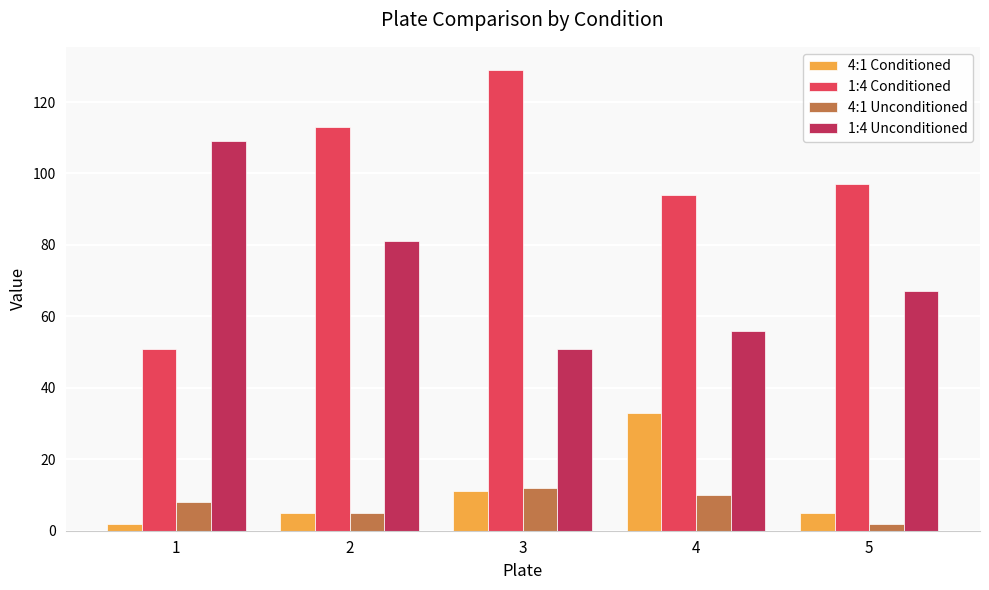

Is it true that 1:4 Conditioned equals 26 at 1?

False